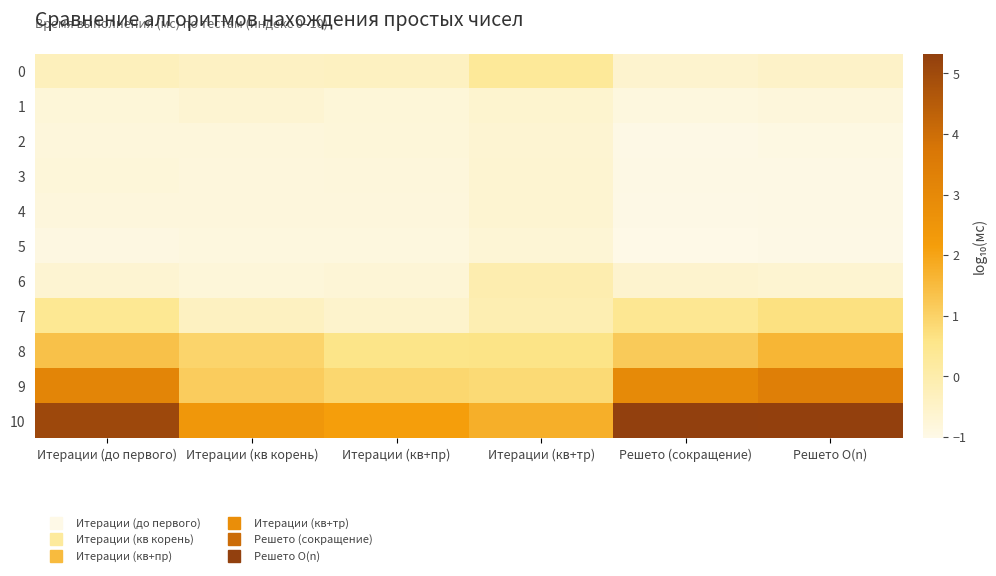

Reading left to right, what are all the values shown in this chart?

0: Итерации (до первого)=-0.3	Итерации (кв корень)=-0.4	Итерации (кв+пр)=-0.4	Итерации (кв+тр)=0.3	Решето (сокращение)=-0.6	Решето O(n)=-0.5
1: Итерации (до первого)=-0.8	Итерации (кв корень)=-0.7	Итерации (кв+пр)=-0.8	Итерации (кв+тр)=-0.6	Решето (сокращение)=-0.9	Решето O(n)=-0.8
2: Итерации (до первого)=-0.8	Итерации (кв корень)=-0.8	Итерации (кв+пр)=-0.8	Итерации (кв+тр)=-0.7	Решето (сокращение)=-1.0	Решето O(n)=-0.9
3: Итерации (до первого)=-0.8	Итерации (кв корень)=-0.8	Итерации (кв+пр)=-0.8	Итерации (кв+тр)=-0.6	Решето (сокращение)=-1.0	Решето O(n)=-1.0
4: Итерации (до первого)=-0.8	Итерации (кв корень)=-0.8	Итерации (кв+пр)=-0.8	Итерации (кв+тр)=-0.6	Решето (сокращение)=-1.0	Решето O(n)=-1.0
5: Итерации (до первого)=-0.9	Итерации (кв корень)=-0.9	Итерации (кв+пр)=-0.9	Итерации (кв+тр)=-0.7	Решето (сокращение)=-1.0	Решето O(n)=-1.0
6: Итерации (до первого)=-0.7	Итерации (кв корень)=-0.8	Итерации (кв+пр)=-0.7	Итерации (кв+тр)=-0.1	Решето (сокращение)=-0.6	Решето O(n)=-0.6
7: Итерации (до первого)=0.4	Итерации (кв корень)=-0.4	Итерации (кв+пр)=-0.6	Итерации (кв+тр)=-0.1	Решето (сокращение)=0.4	Решето O(n)=0.7
8: Итерации (до первого)=1.4	Итерации (кв корень)=1.0	Итерации (кв+пр)=0.6	Итерации (кв+тр)=0.6	Решето (сокращение)=1.2	Решето O(n)=1.6
9: Итерации (до первого)=3.1	Итерации (кв корень)=1.1	Итерации (кв+пр)=0.9	Итерации (кв+тр)=0.8	Решето (сокращение)=3.0	Решето O(n)=3.4
10: Итерации (до первого)=5.1	Итерации (кв корень)=2.4	Итерации (кв+пр)=2.1	Итерации (кв+тр)=1.8	Решето (сокращение)=5.3	Решето O(n)=5.3